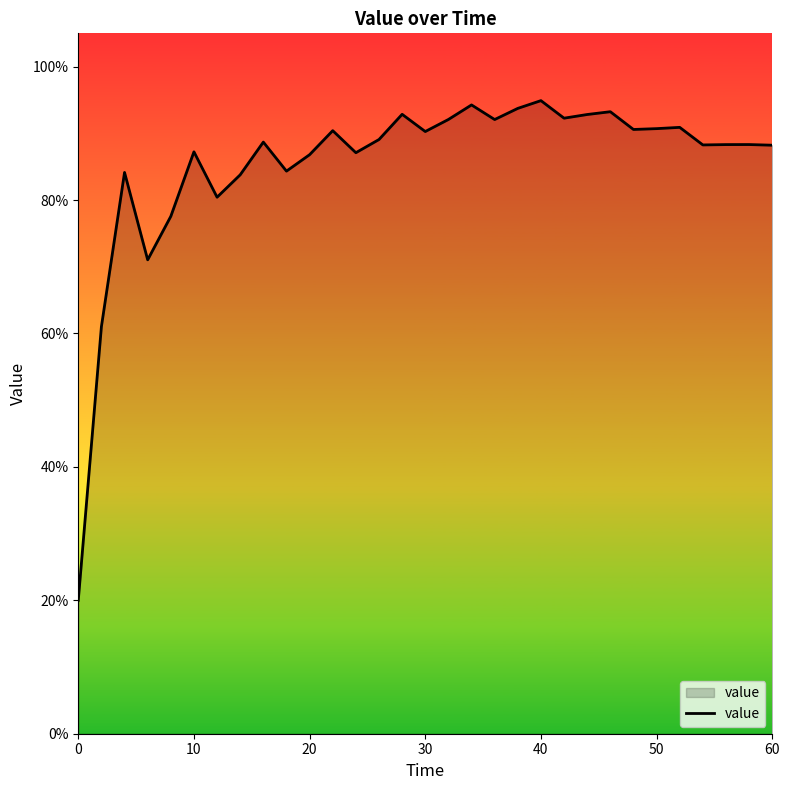

What is the value of the 20th point from the left?

0.9